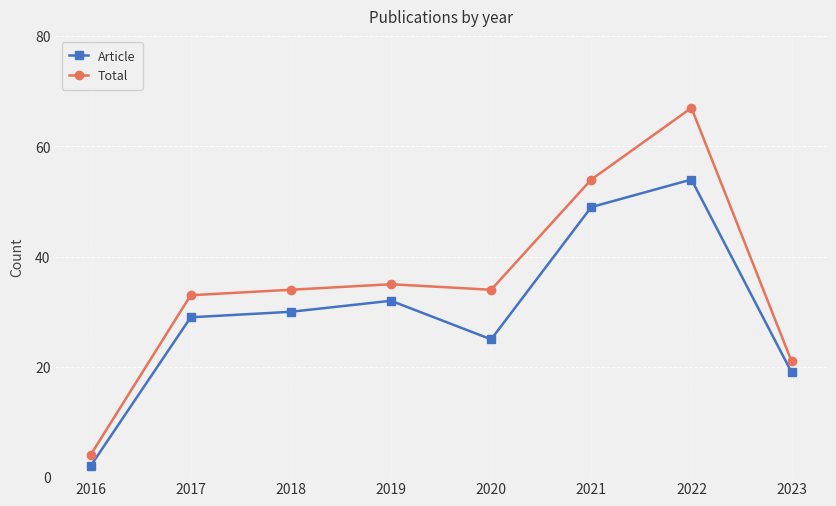

How many series are shown in this chart?

2